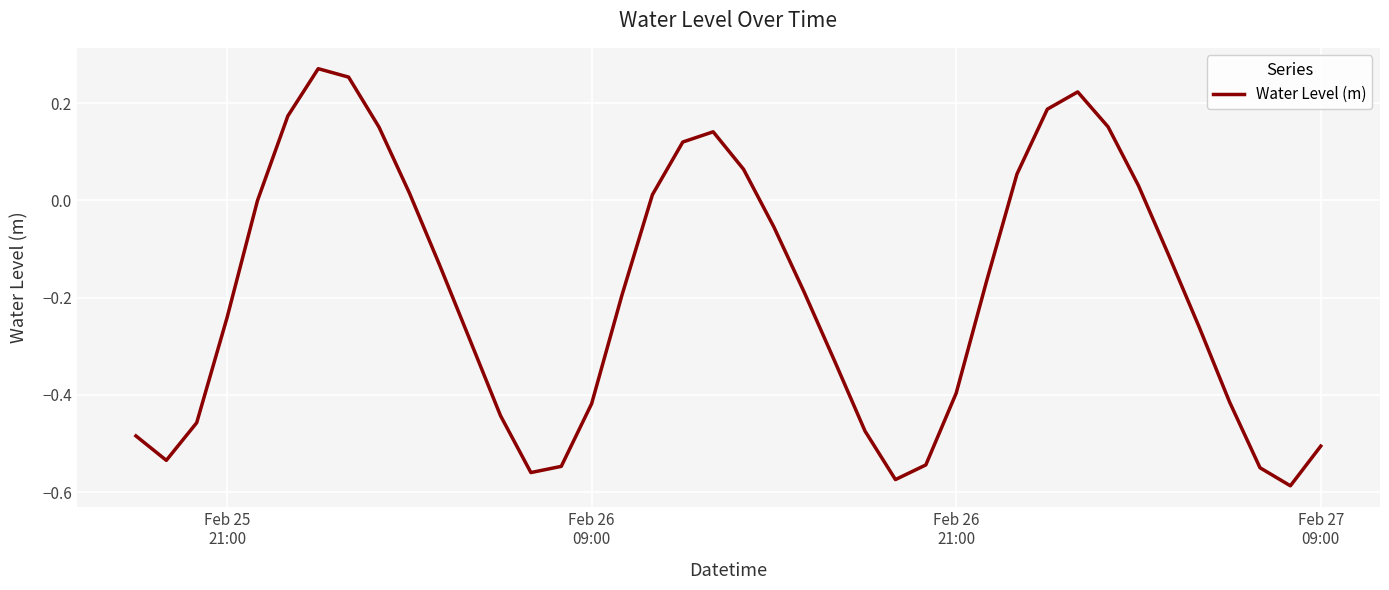

What is the minimum value shown in the chart?

-0.6